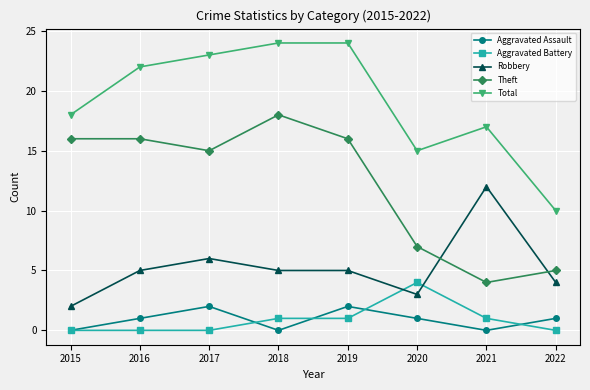

The Aggravated Assault series shows 1 at 2018. True or false?

False